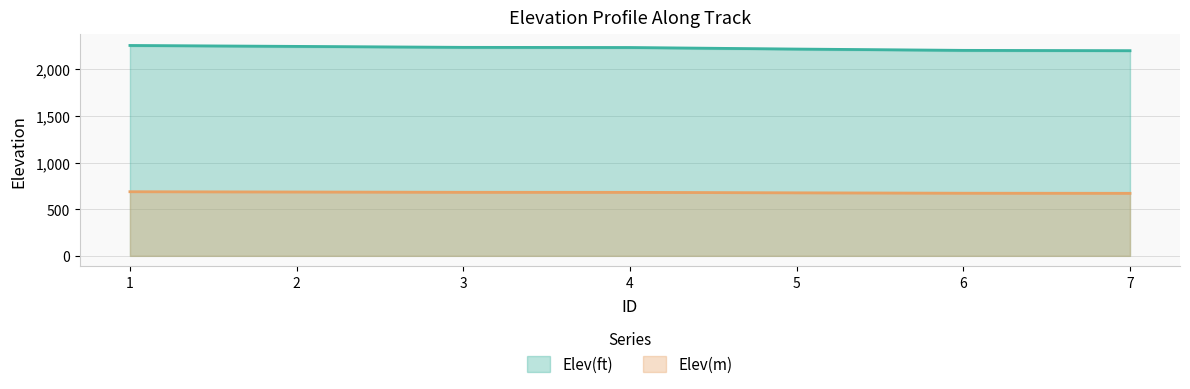

True or false: Elev(m) has more than 2 interior local peaks.

False